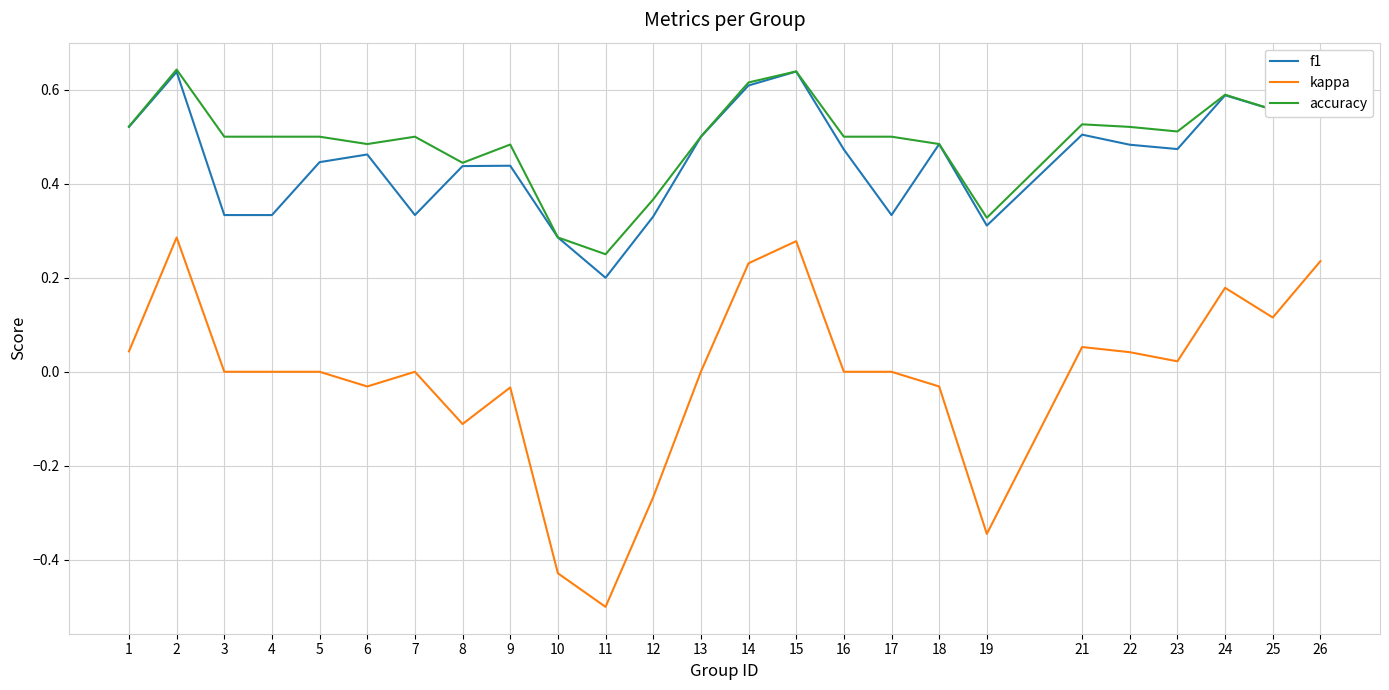

Which series changed the most between 3 and 12?

kappa